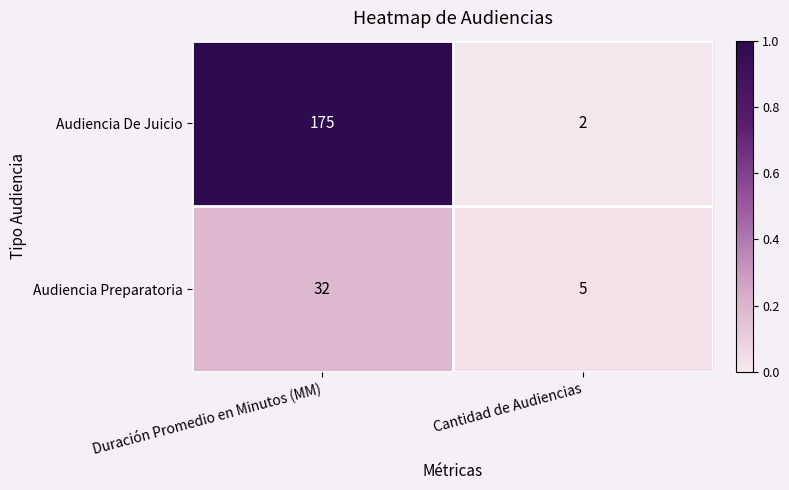

The Audiencia De Juicio series shows 2 at Cantidad de Audiencias. True or false?

True